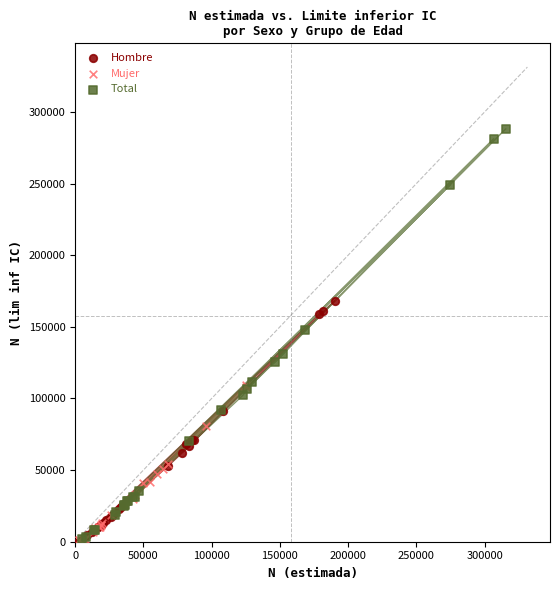

Which series has the largest Y range (max minus min)?

Total